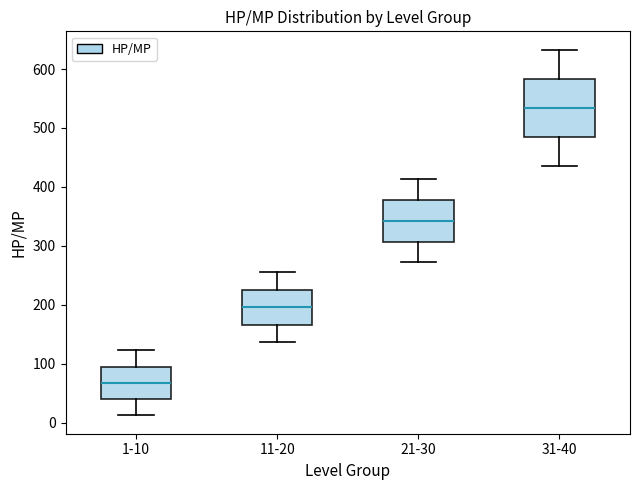

Which box is the tallest, from its lower edge to its upper edge?

31-40